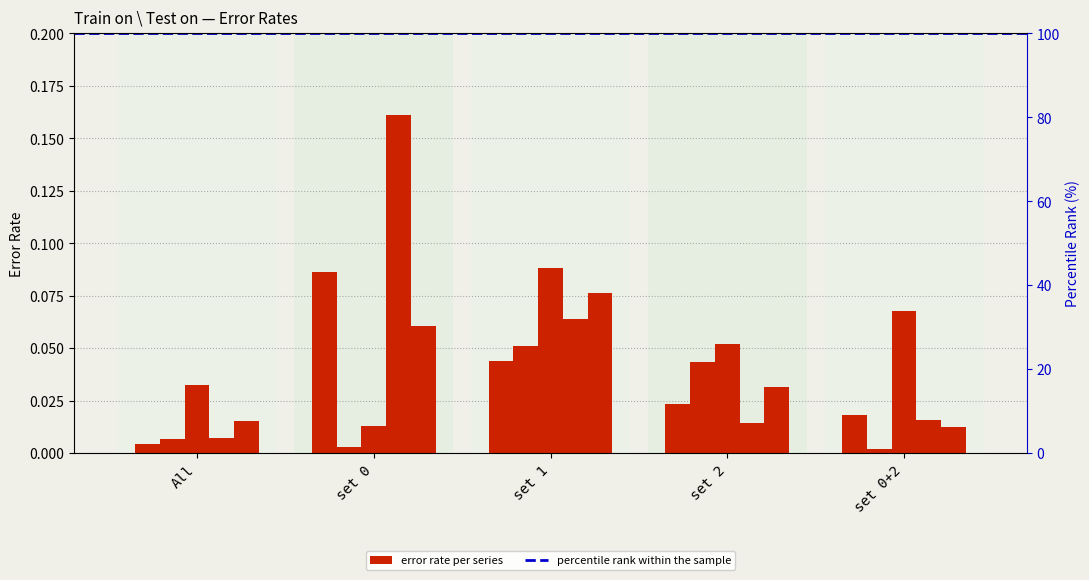

The value of set 1 at set 0+2 is 0.0. True or false?

False